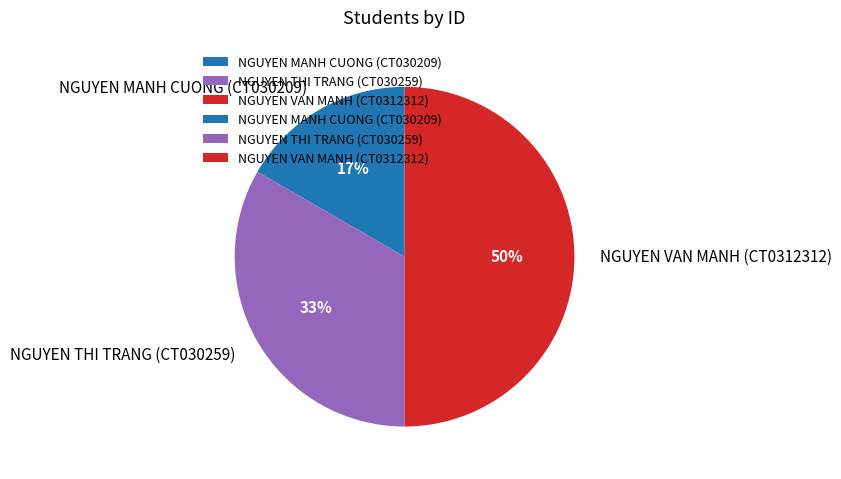

Do NGUYEN MANH CUONG (CT030209) and NGUYEN VAN MANH (CT0312312) together represent more than half of the pie?

Yes